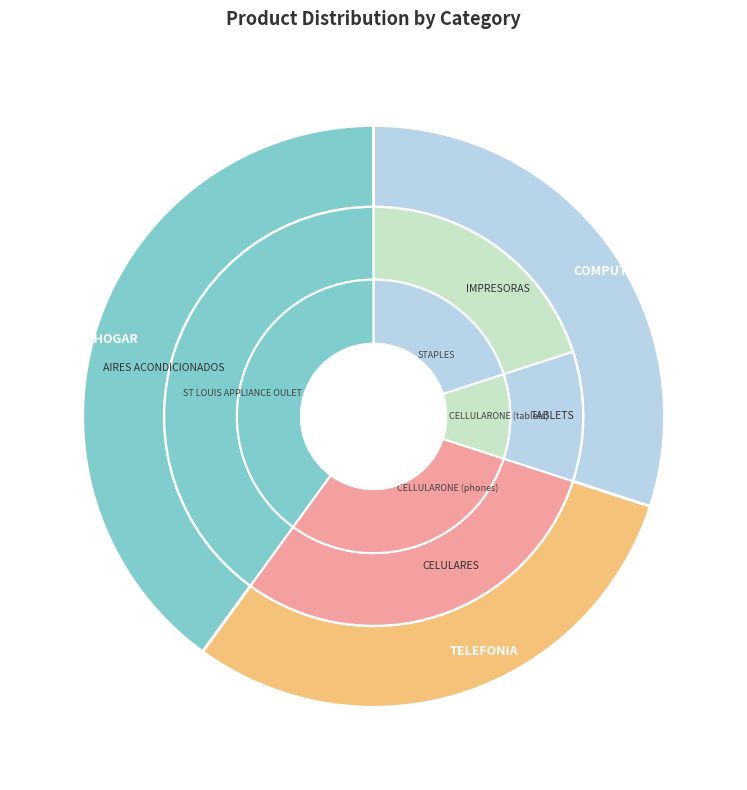

To the nearest percent, what percentage of the pie is ELECTRO HOGAR?

40%